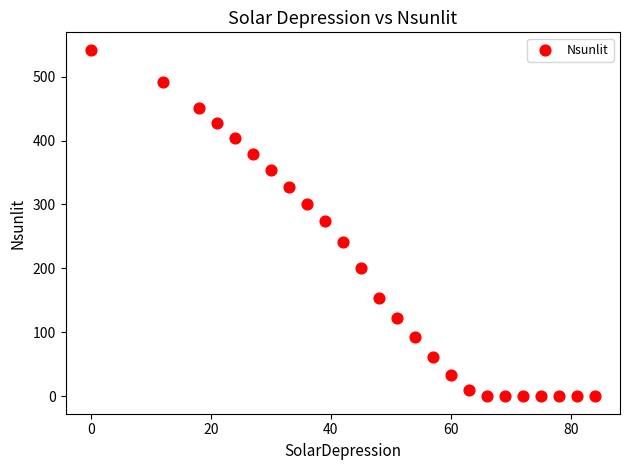

What is the range of X values (max minus min)?

84.0